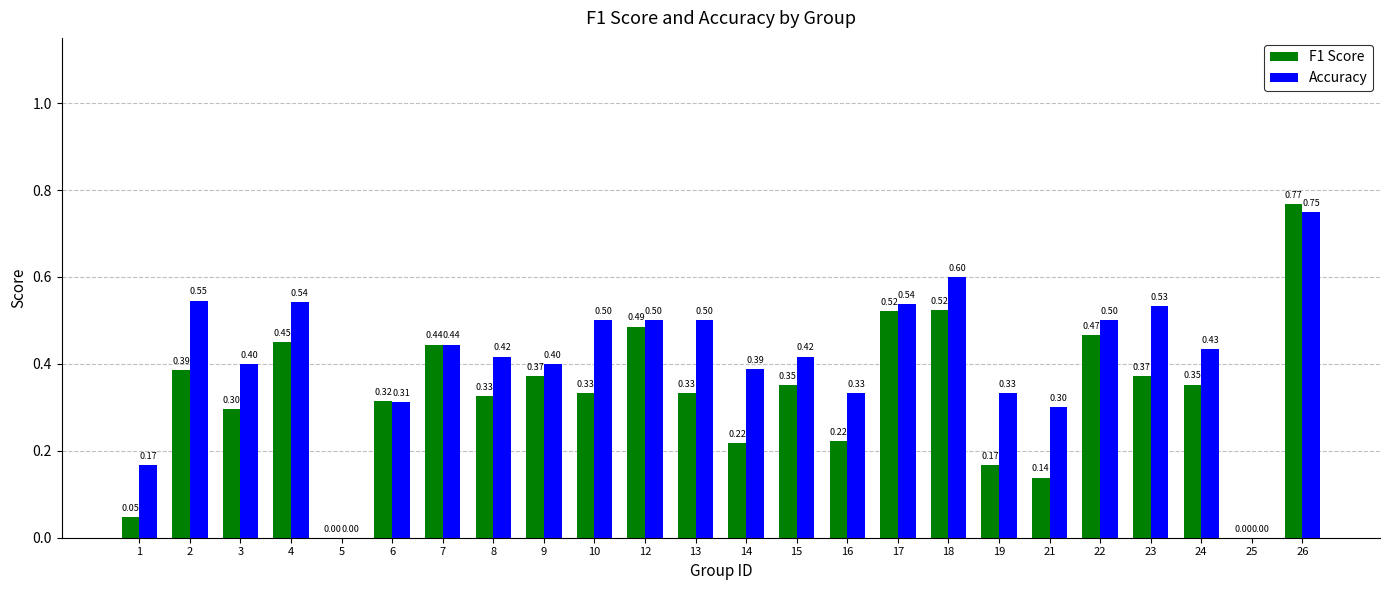

Is the value of Accuracy at 15 greater than the value of F1 Score at 22?

No